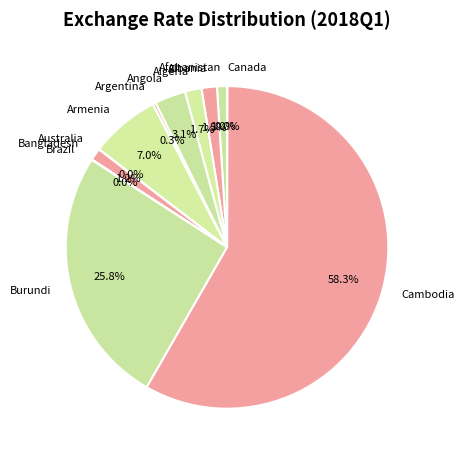

To the nearest percent, what percentage of the pie is Algeria?

2%